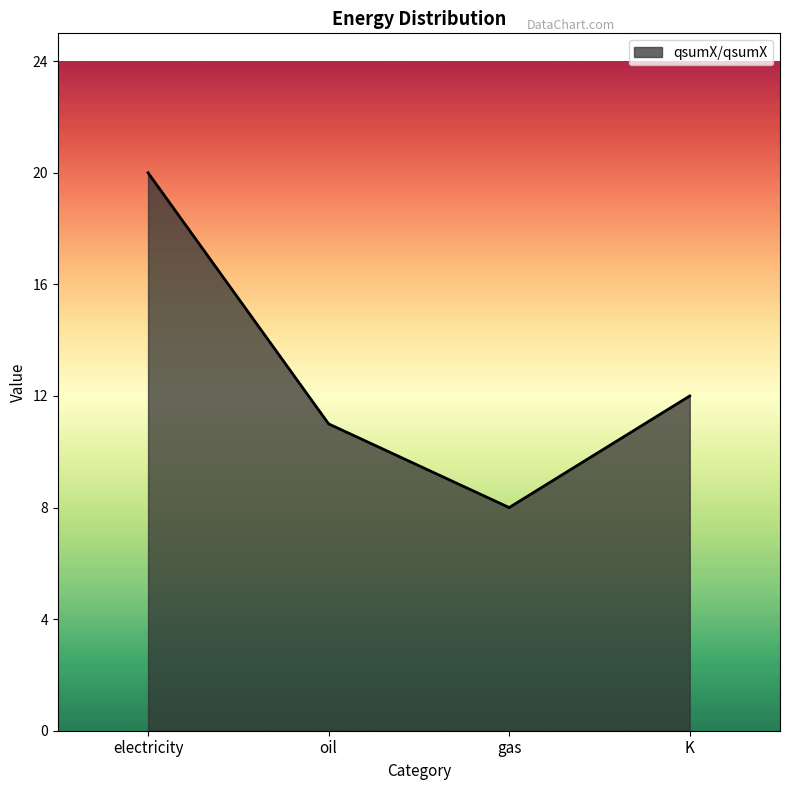

What position from the right is K?

1